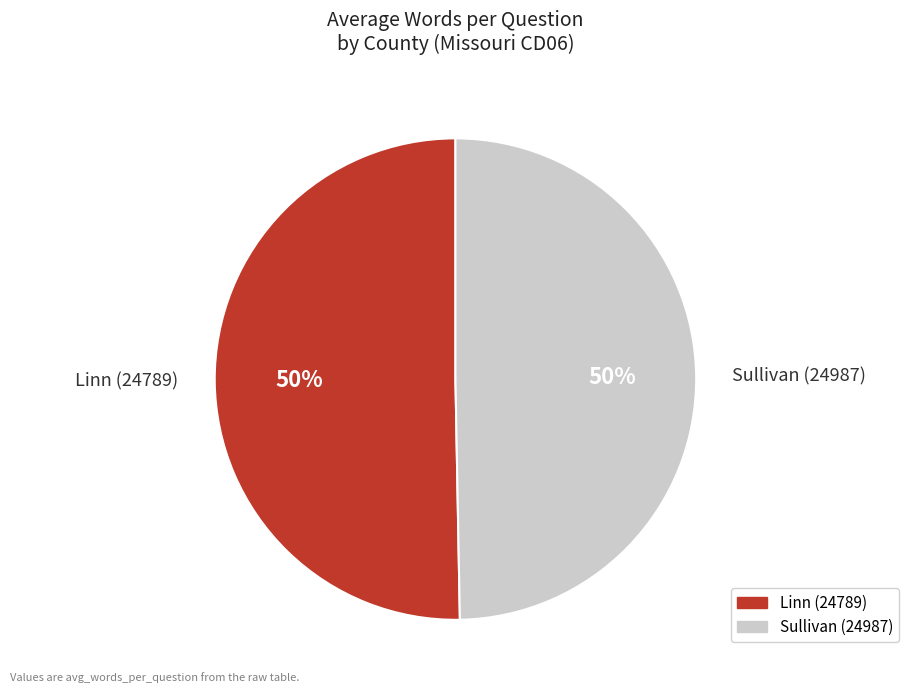

How many segments does this pie chart have?

2